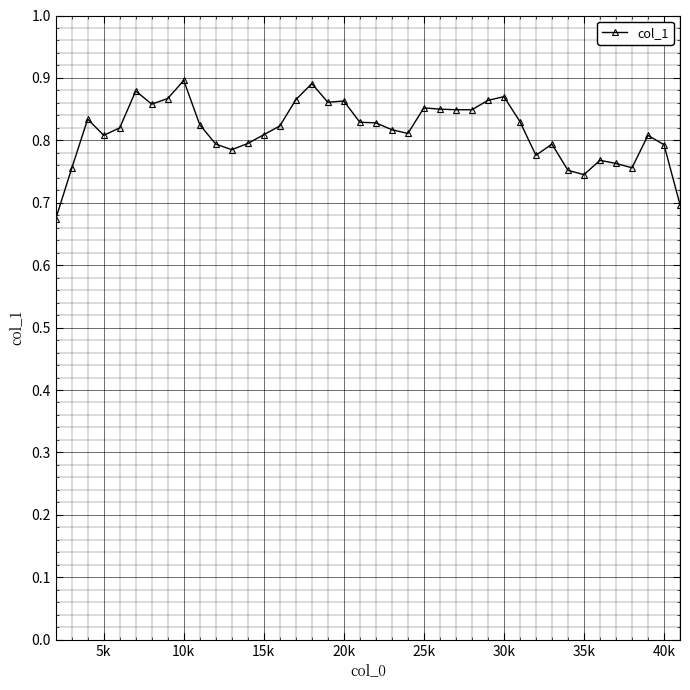

What is the difference between the second highest and second lowest values?

0.2